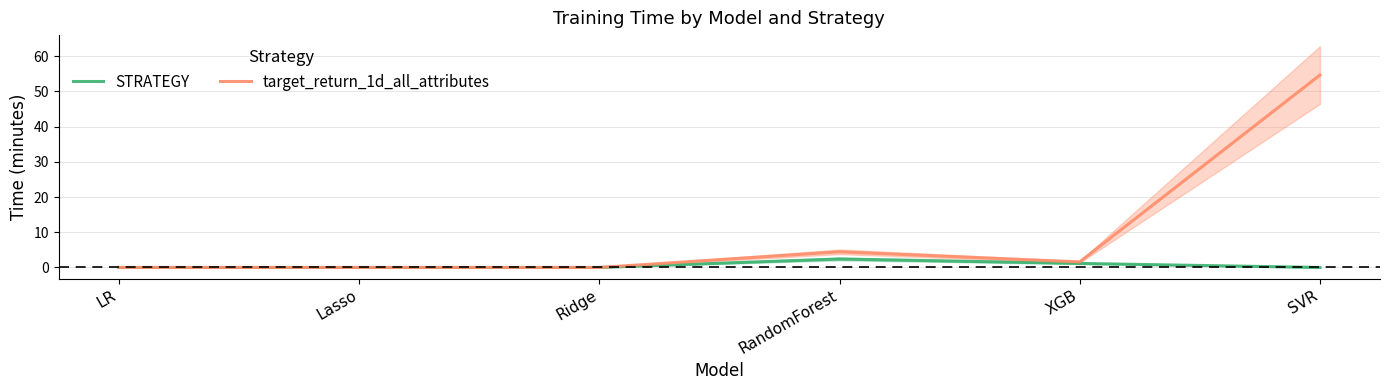

Reading left to right, extract all data points from this chart.

STRATEGY: 0.0	0.0	0.0	2.4	1.1	0.0
target_return_1d_all_attributes: 0.0	0.0	0.0	4.5	1.6	54.6